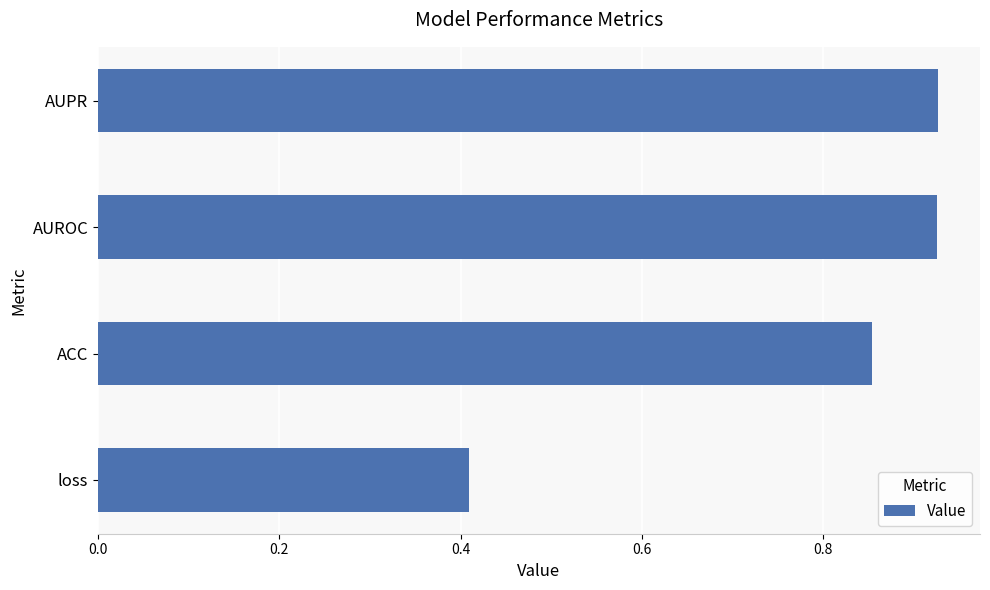

Between AUROC and loss, which is larger?

AUROC